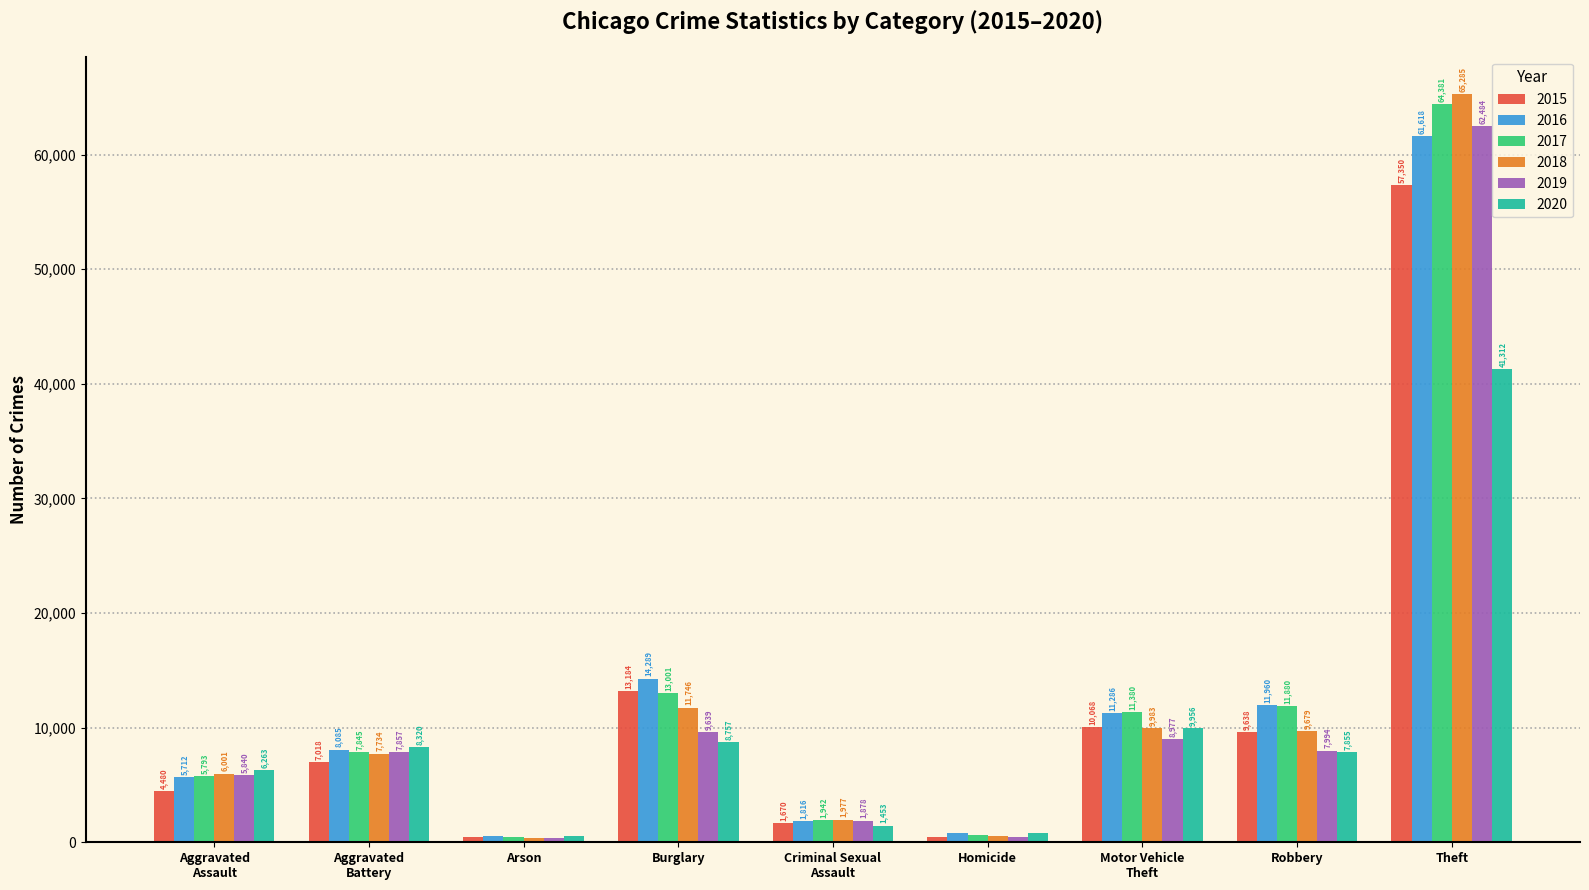

What is the smallest value displayed?

373